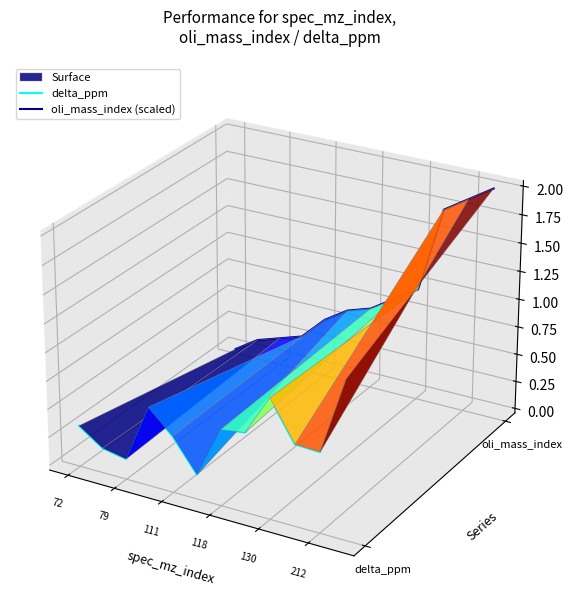

True or false: oli_mass_index (scaled) has a value of -0.0 at 72.

True